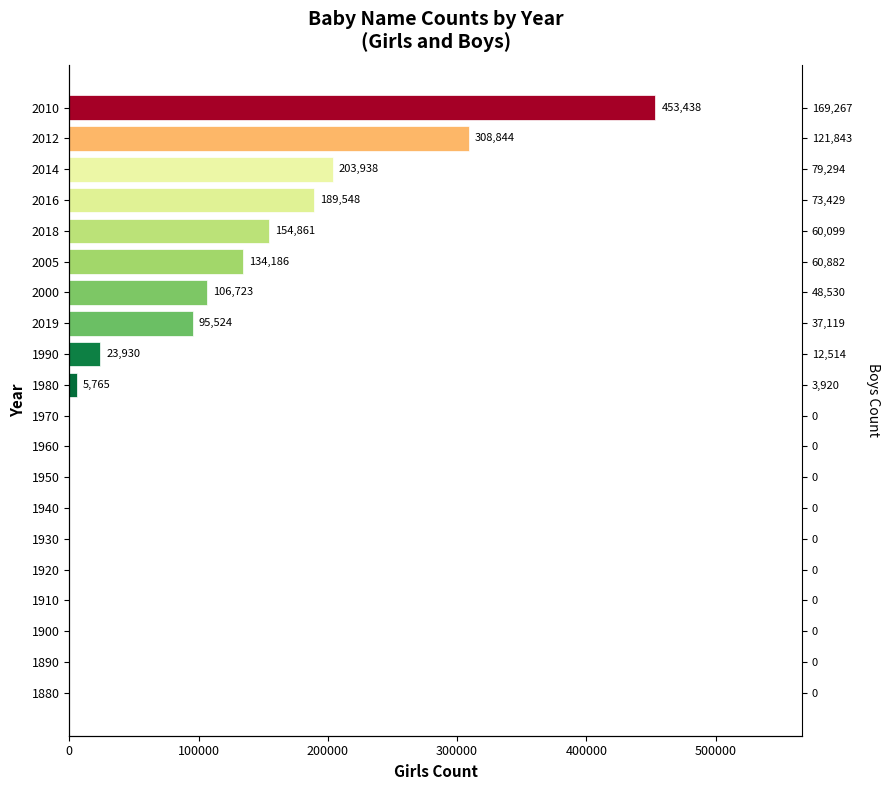

Reading left to right, extract all data points from this chart.

0	0	0	0	0	0	0	0	0	0	5765	23930	95524	106723	134186	154861	189548	203938	308844	453438